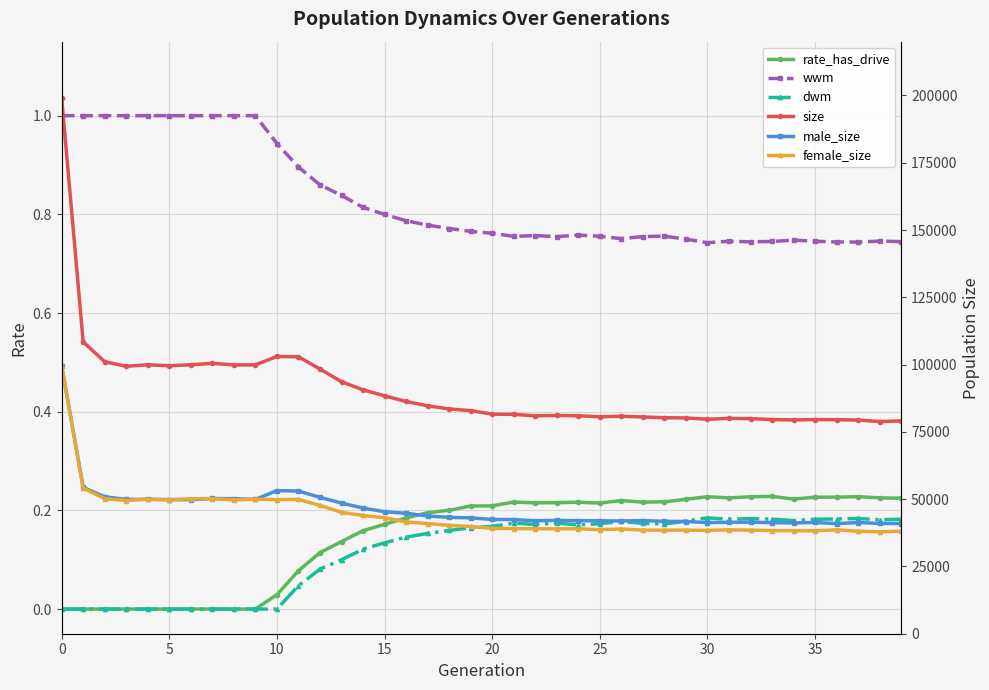

Where is the first local maximum for wwm?

22